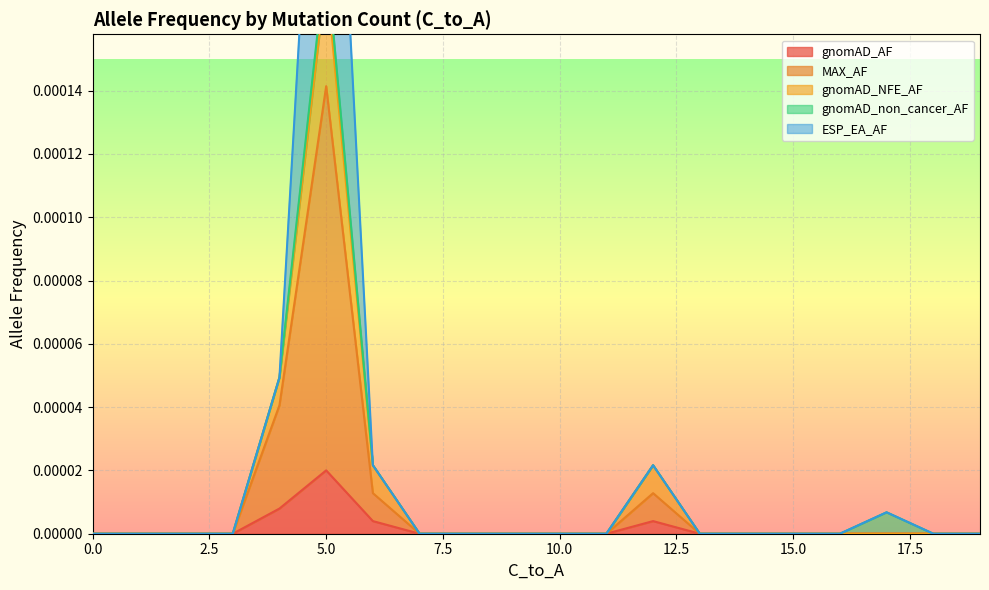

The ESP_EA_AF series shows 0.0 at 0. True or false?

False